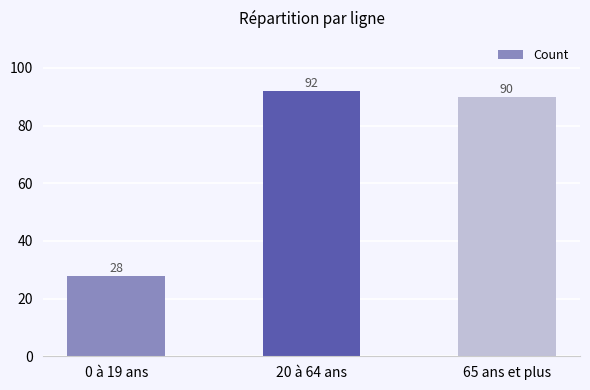

What is the greatest value displayed?

92